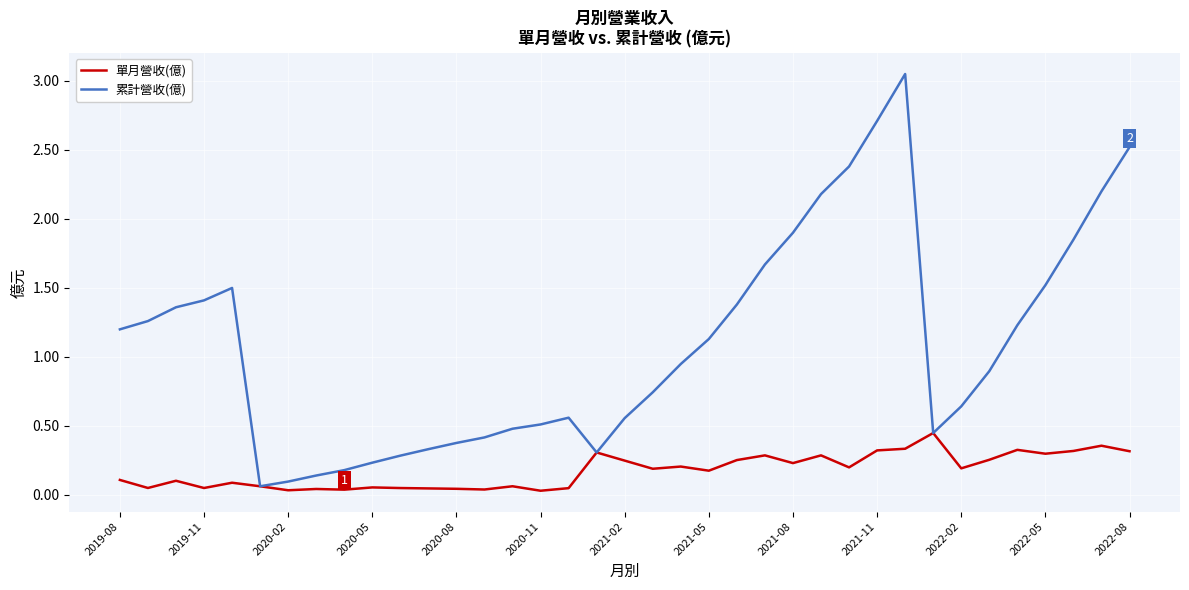

List the series in order of their overall mean, highest first.

累計營收(億), 單月營收(億)